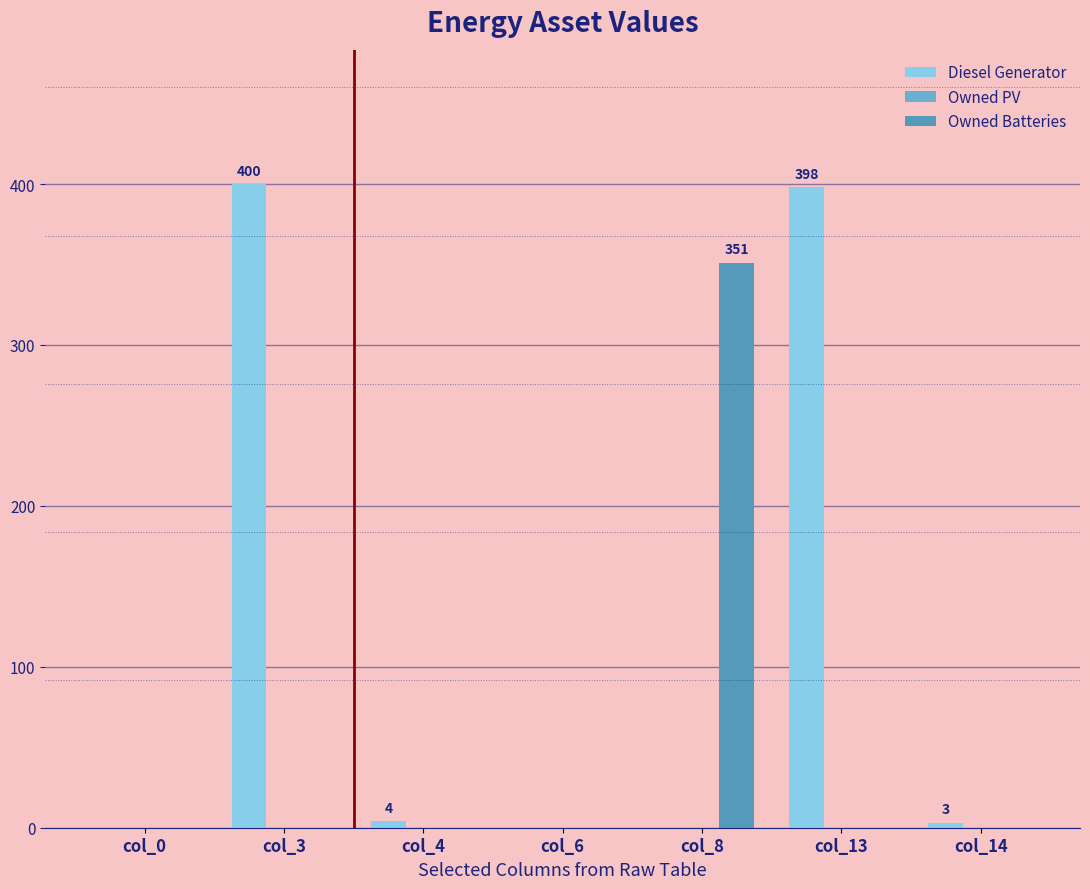

What is the spread (max minus min) of values at col_4?

4